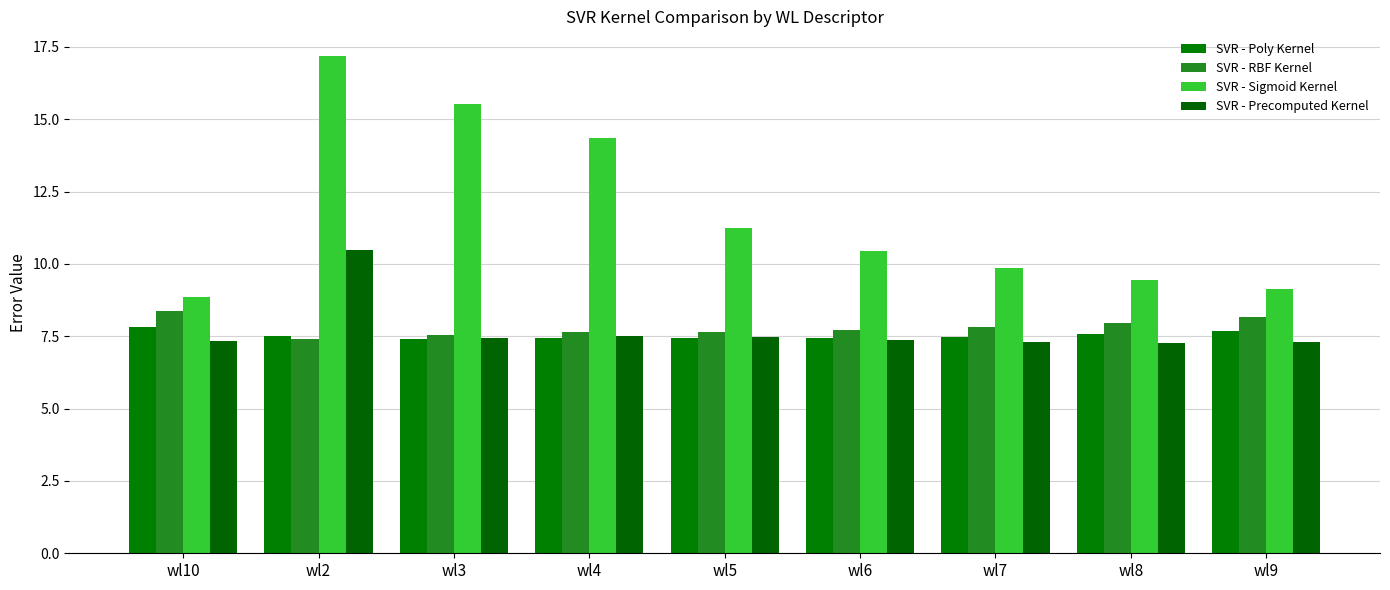

Is it true that SVR - RBF Kernel equals 1.6 at wl3?

False